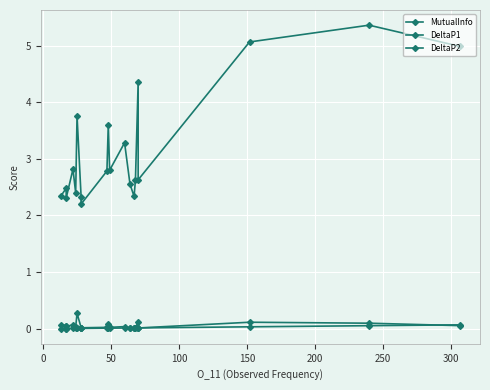

What is the value of the DeltaP1 point at the 10th from the left?

0.1